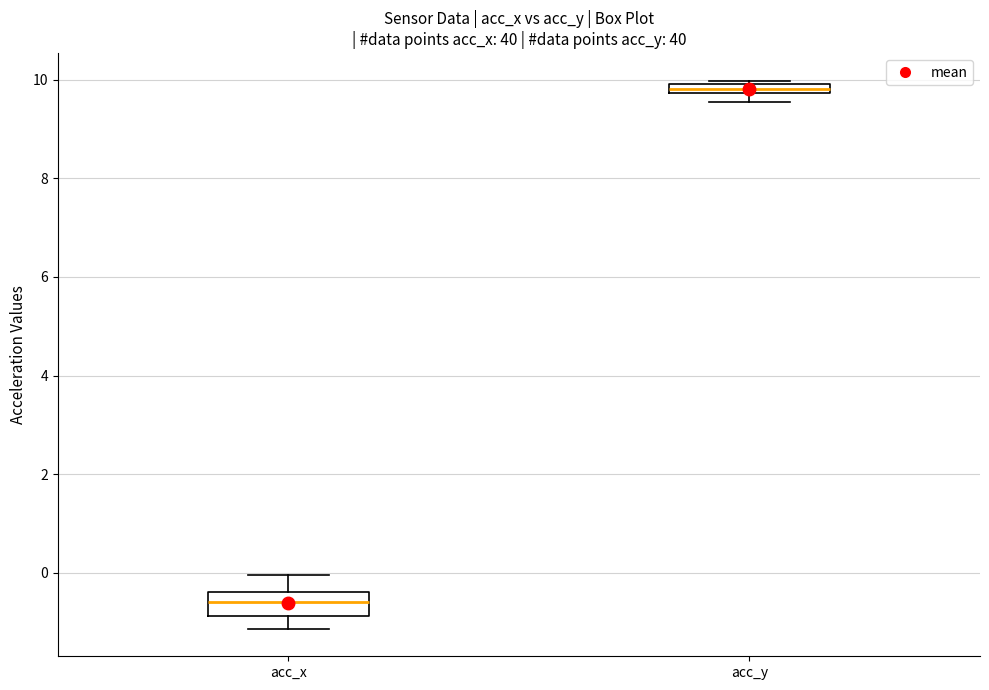

Which box is the tallest, from its lower edge to its upper edge?

acc_x